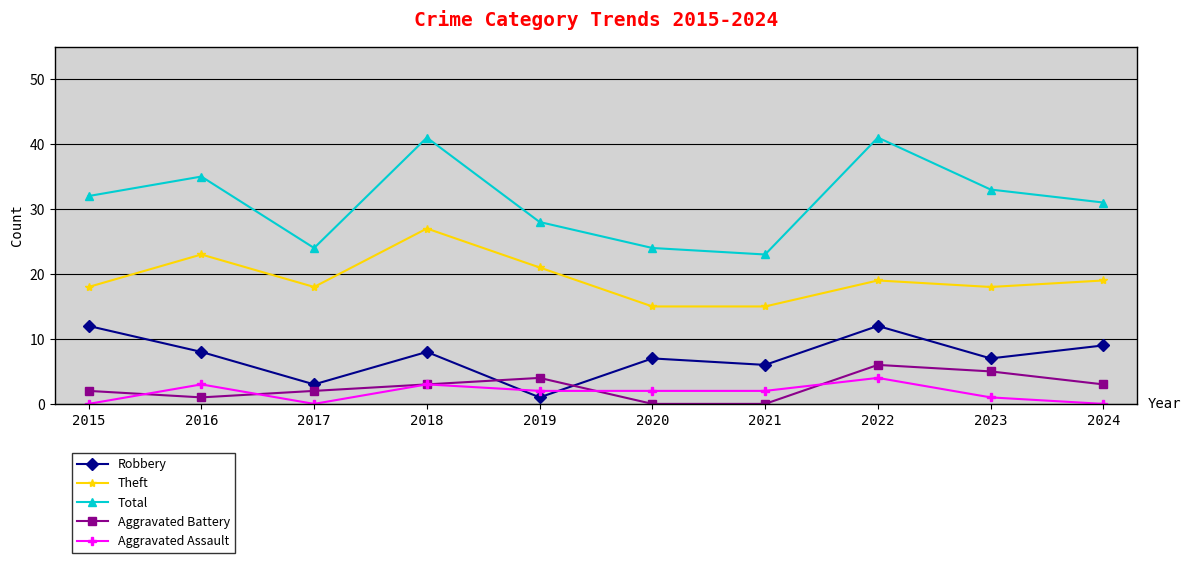

The Robbery series shows 9 at 2020. True or false?

False